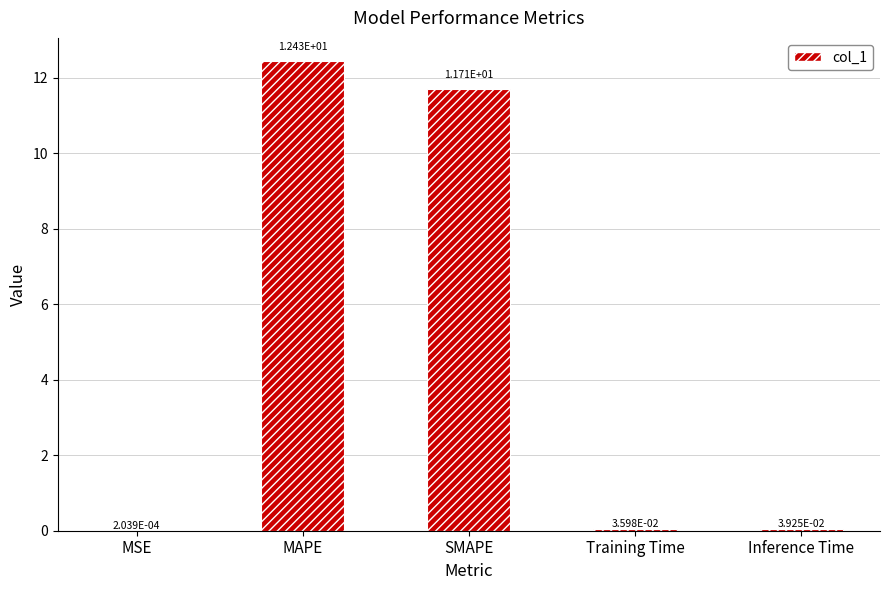

Is it true that the value at MAPE is 7.6?

False